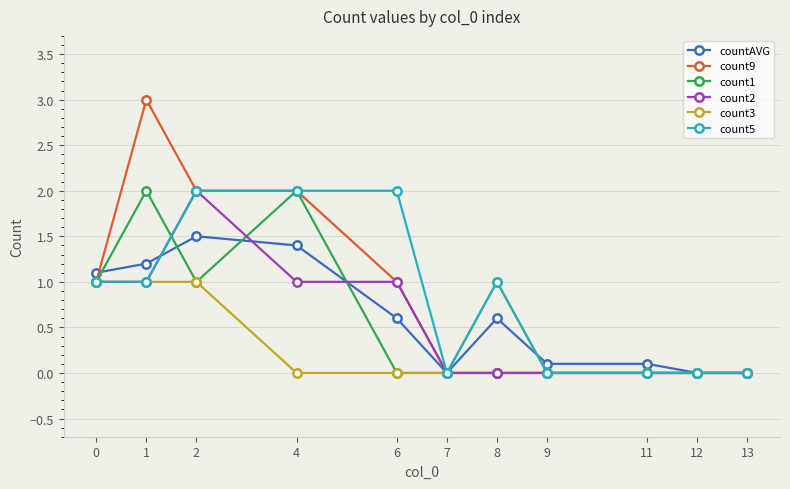

True or false: count2 has a value of 1.0 at 0.

True